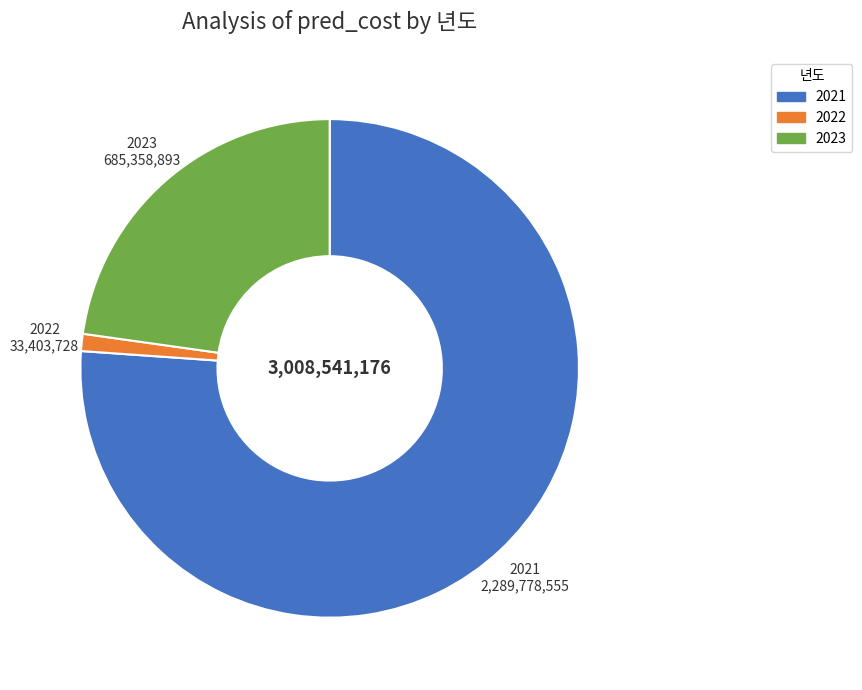

Count the number of slices in the pie.

3